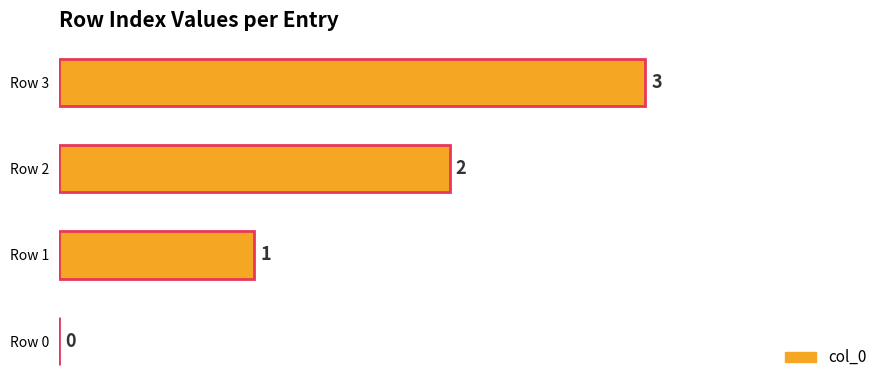

Count the number of categories in the chart.

4